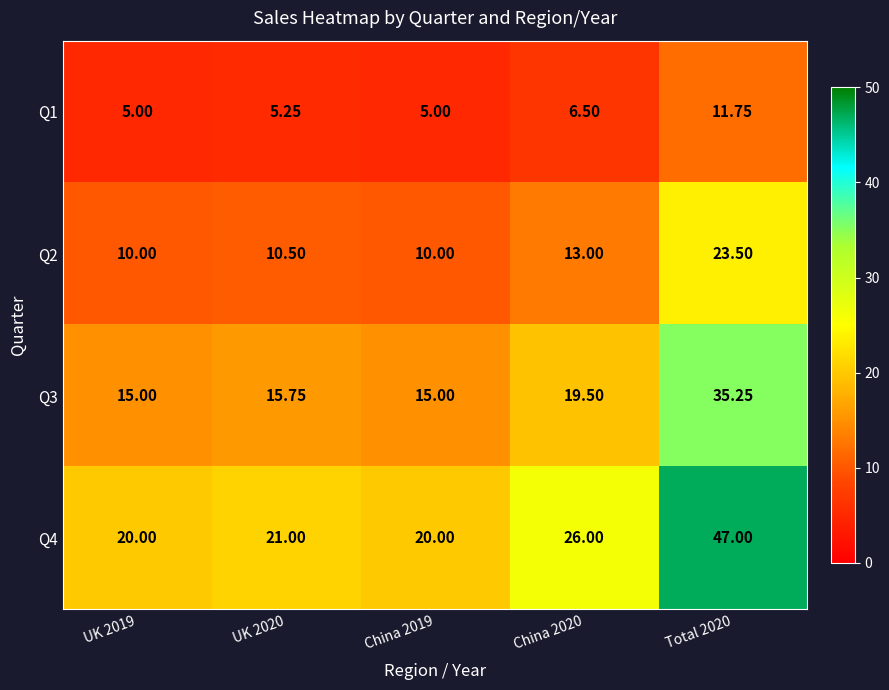

What is the total value across all series at China 2019?

50.0